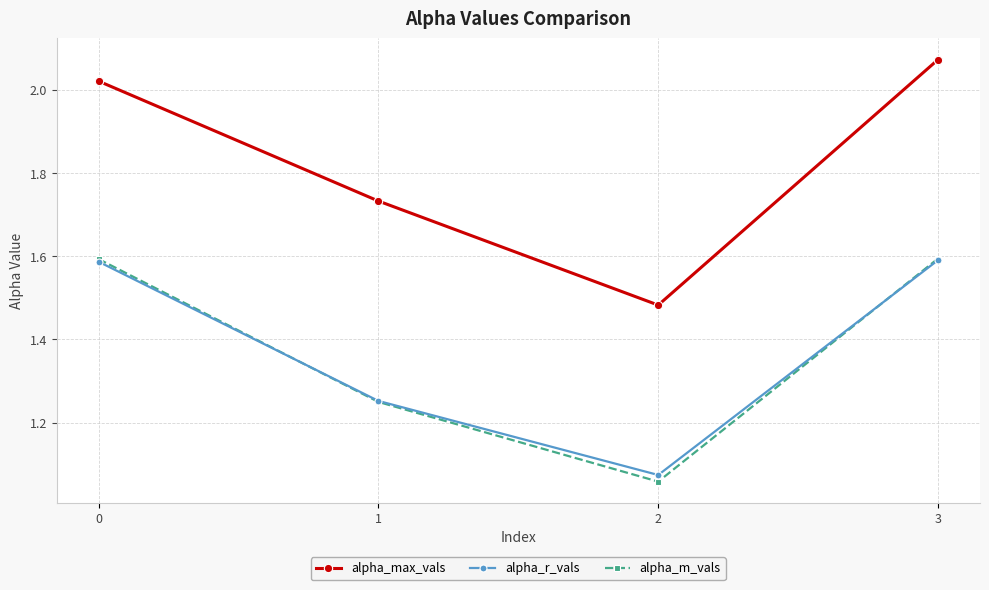

Which series ends up on top after the final intersection of alpha_m_vals and alpha_r_vals?

alpha_m_vals